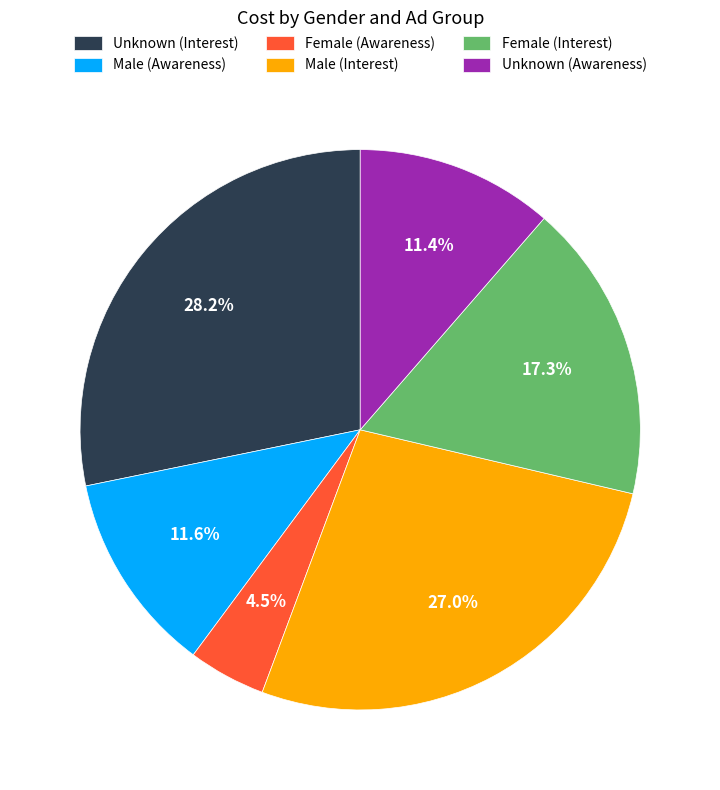

Is Male (Awareness) the majority of the pie?

No